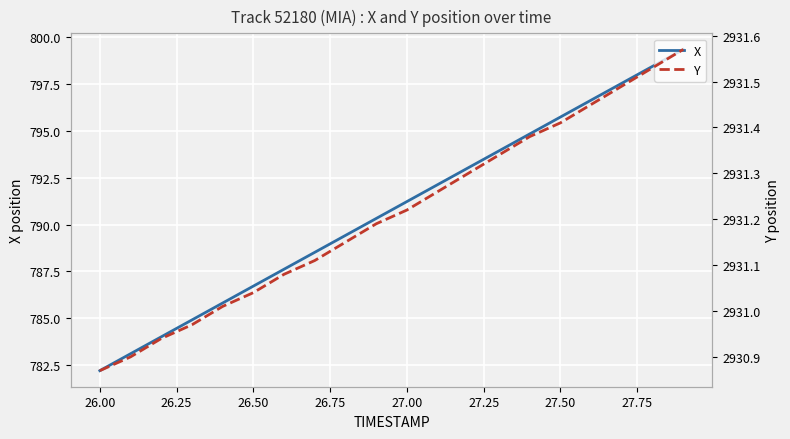

What is the difference between the maximum and minimum values in the Y series?

0.7